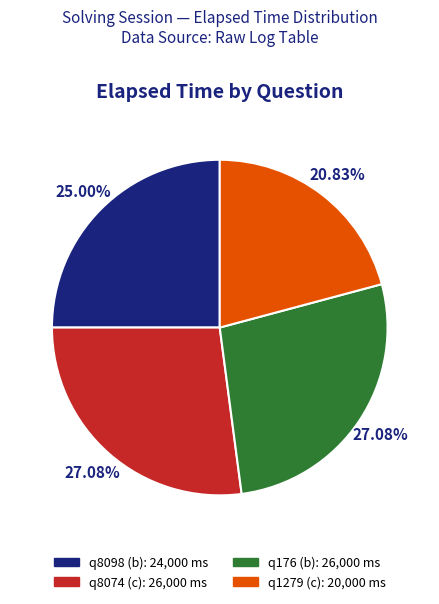

How many slices are in this pie chart?

4